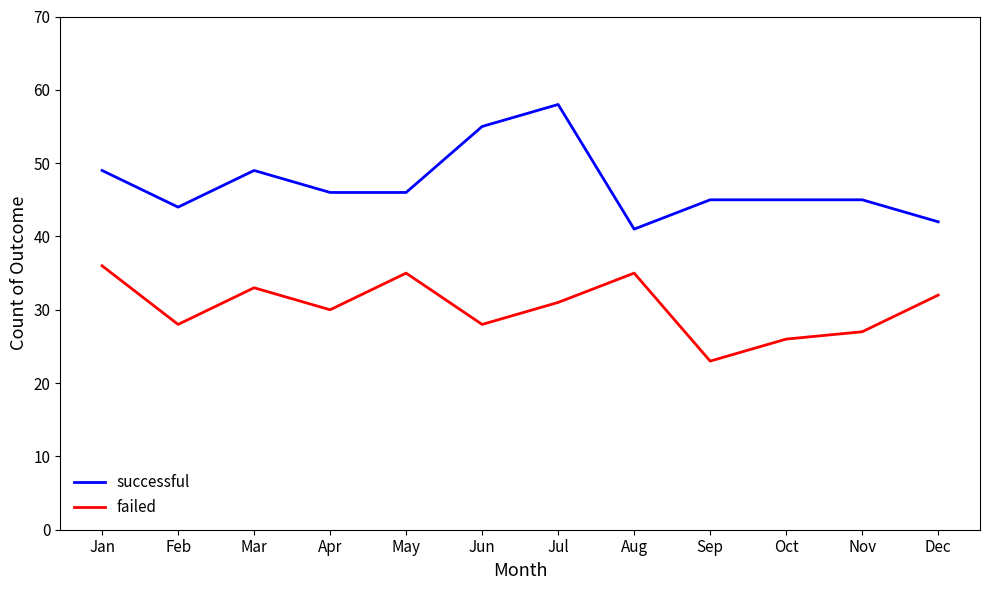

Reading left to right, transcribe all the data shown in this chart.

successful: Jan=49	Feb=44	Mar=49	Apr=46	May=46	Jun=55	Jul=58	Aug=41	Sep=45	Oct=45	Nov=45	Dec=42
failed: Jan=36	Feb=28	Mar=33	Apr=30	May=35	Jun=28	Jul=31	Aug=35	Sep=23	Oct=26	Nov=27	Dec=32